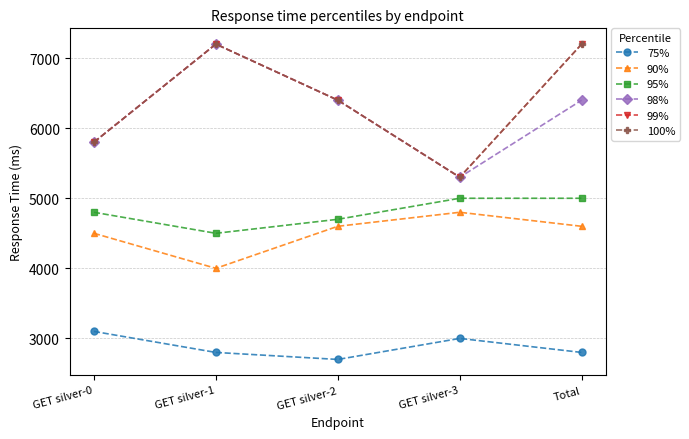

Is it true that 100% equals 8127 at GET silver-3?

False